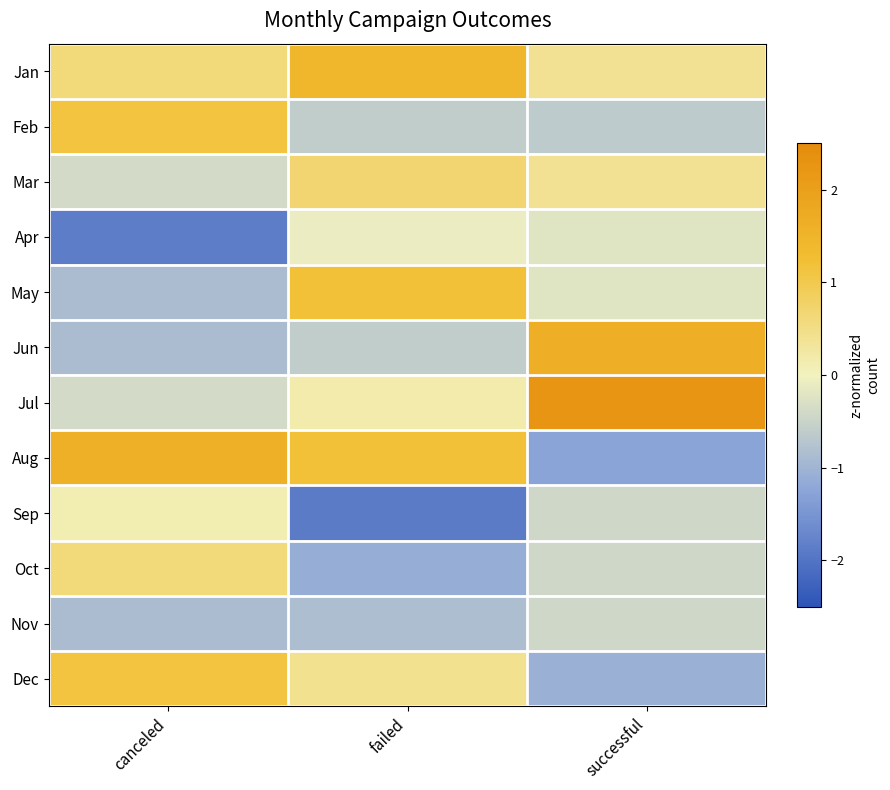

Rank the series at successful from highest to lowest value.

Jul, Jun, Jan, Mar, Apr, May, Sep, Oct, Nov, Feb, Dec, Aug